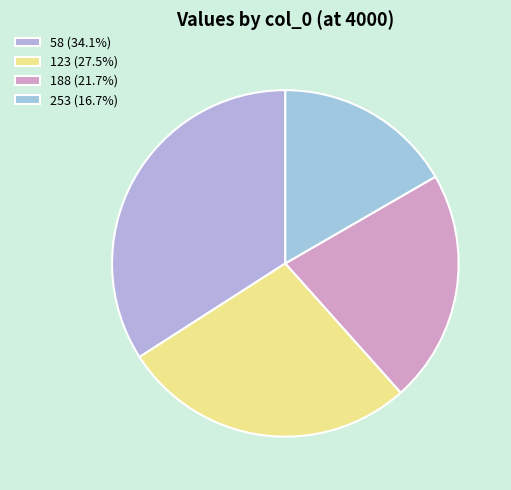

Does any single category account for the majority?

No